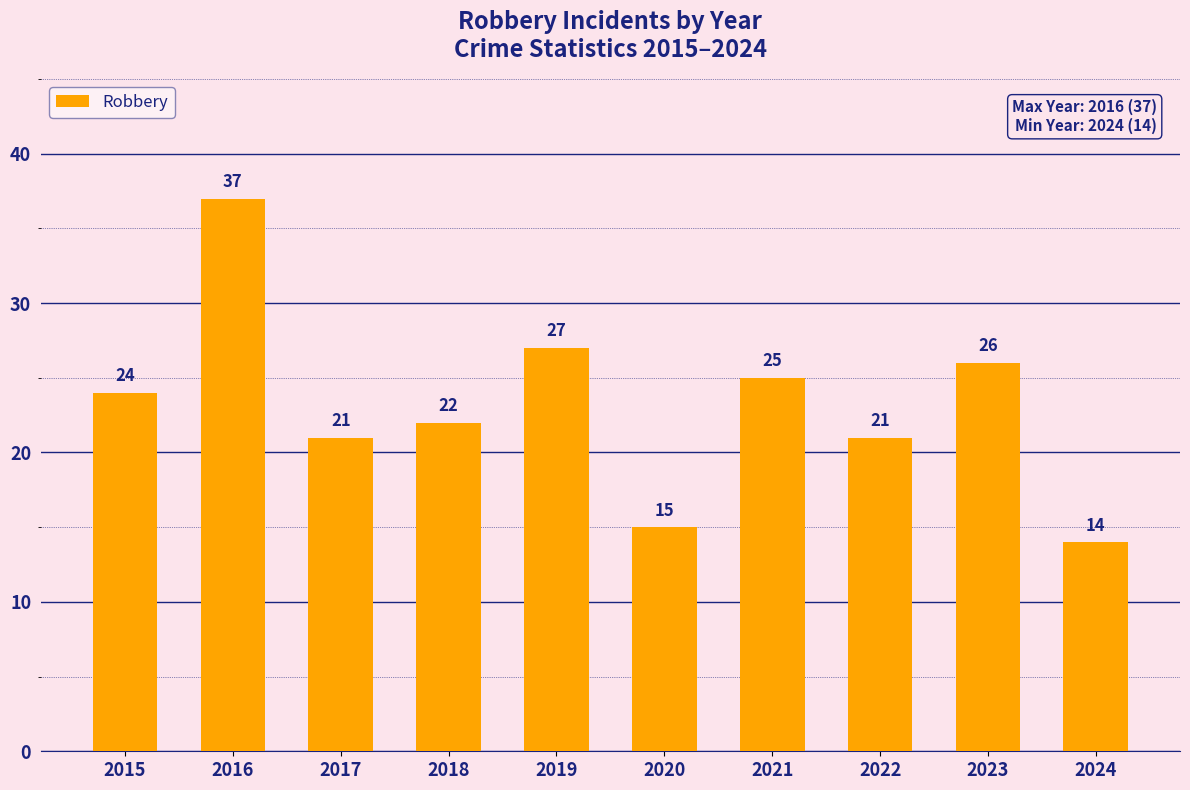

Which label corresponds to the smallest value in the chart?

2024